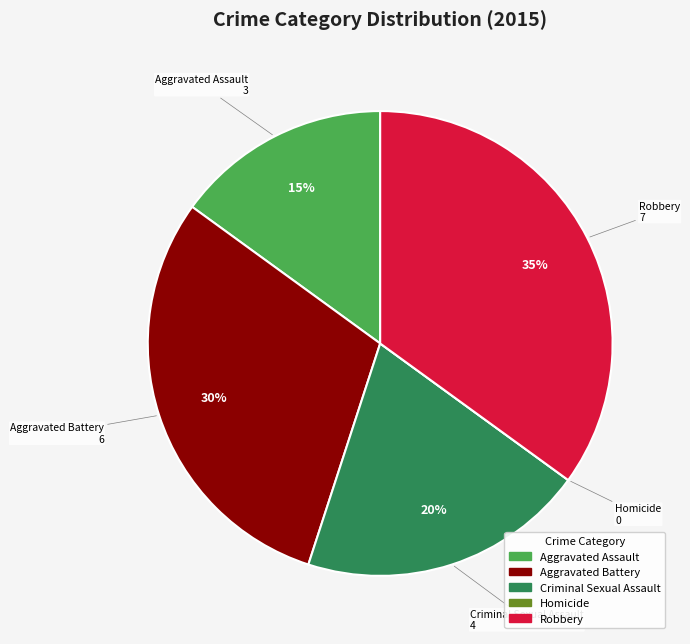

What is the ratio of the value at Aggravated Assault to the value at Aggravated Battery?

0.5